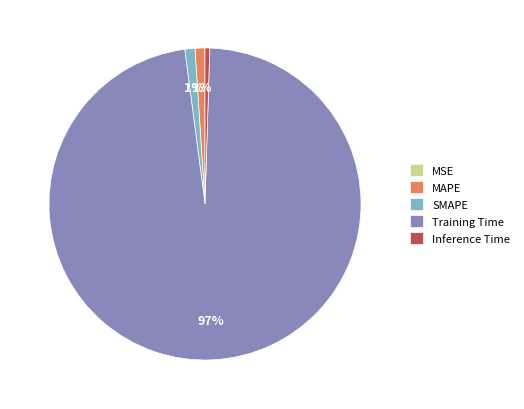

What is the largest slice in the pie chart?

Training Time